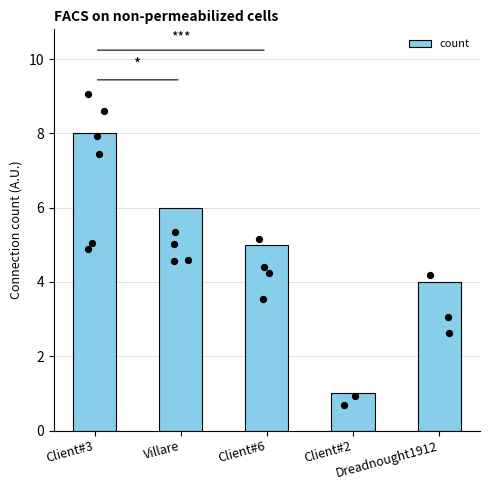

What is the ratio of the value at Client#6 to the value at Dreadnought1912?

1.2